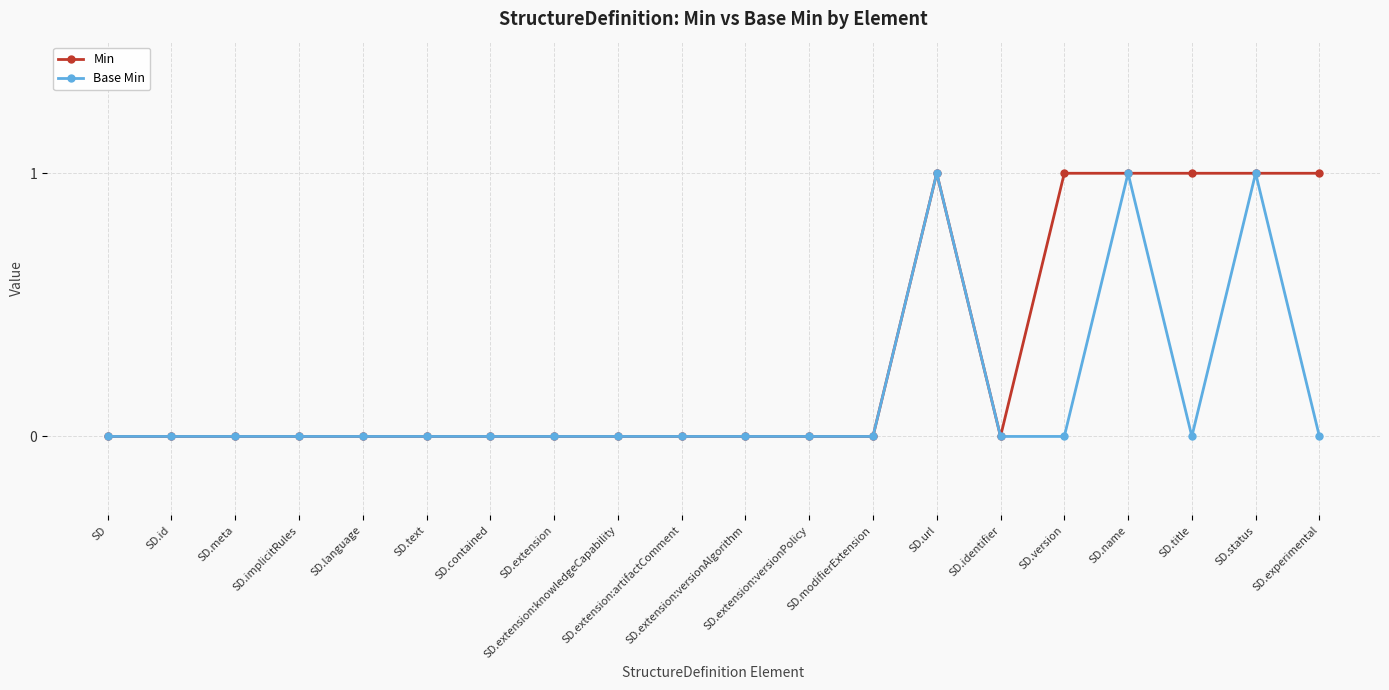

How many series are shown in this chart?

2